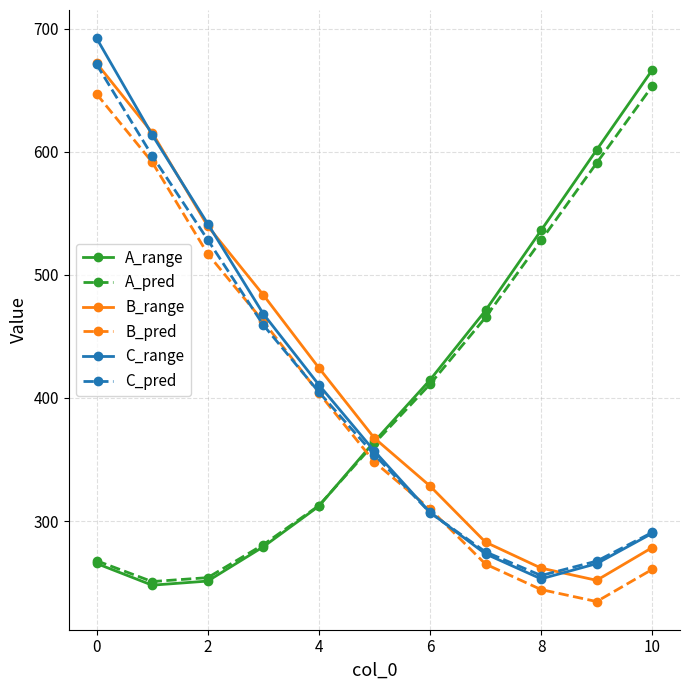

What is the greatest value displayed?

692.4